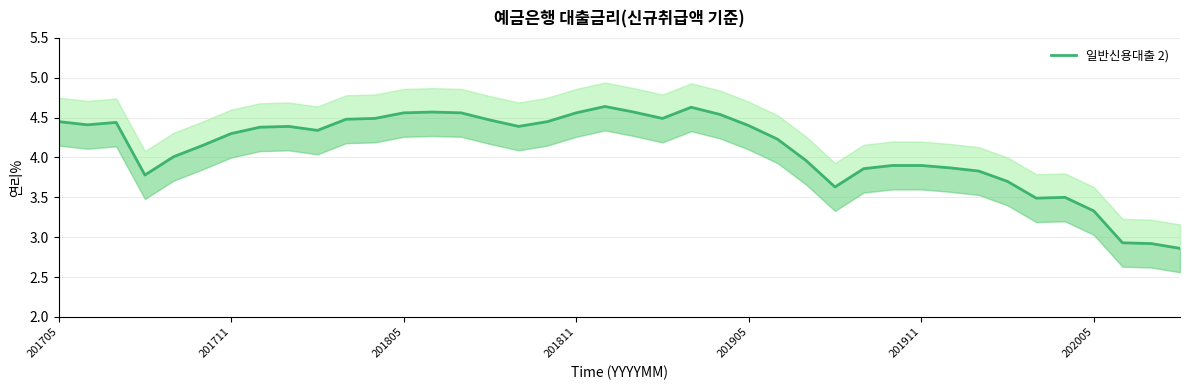

What is the approximate value at 16?

4.4